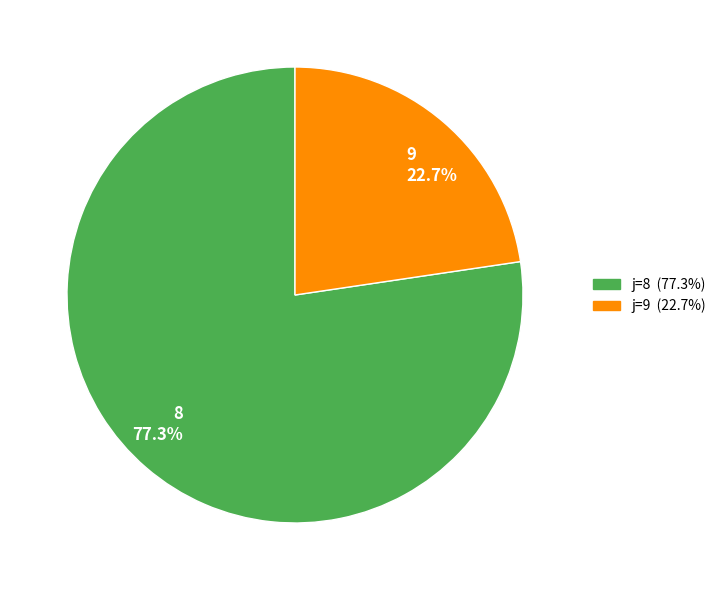

Which slice is the largest?

j=8 (77.3%)